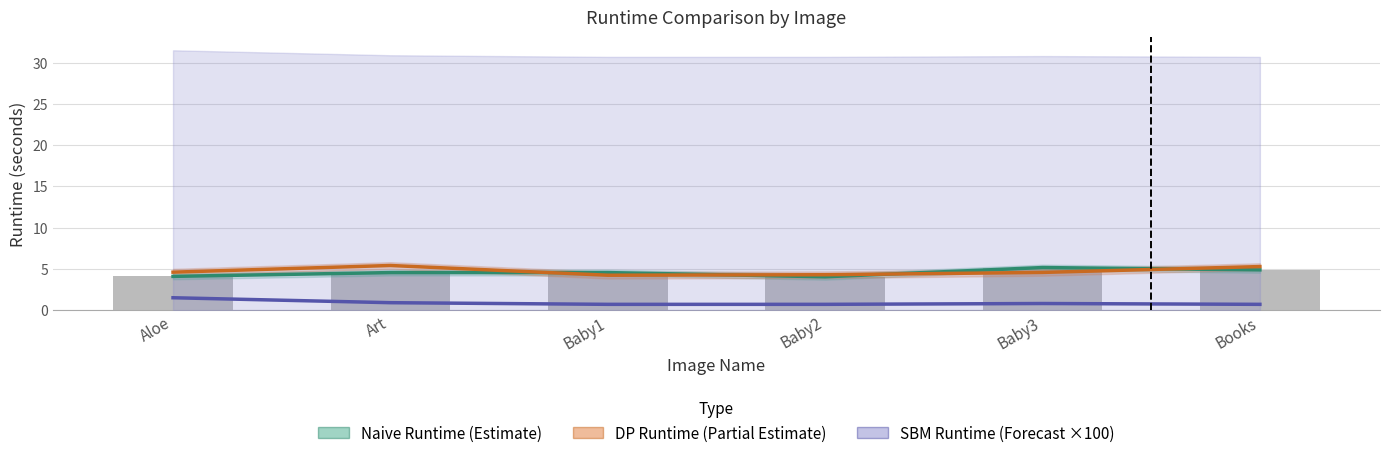

The Naive Runtime (Estimate) series shows 1.2 at Baby1. True or false?

False